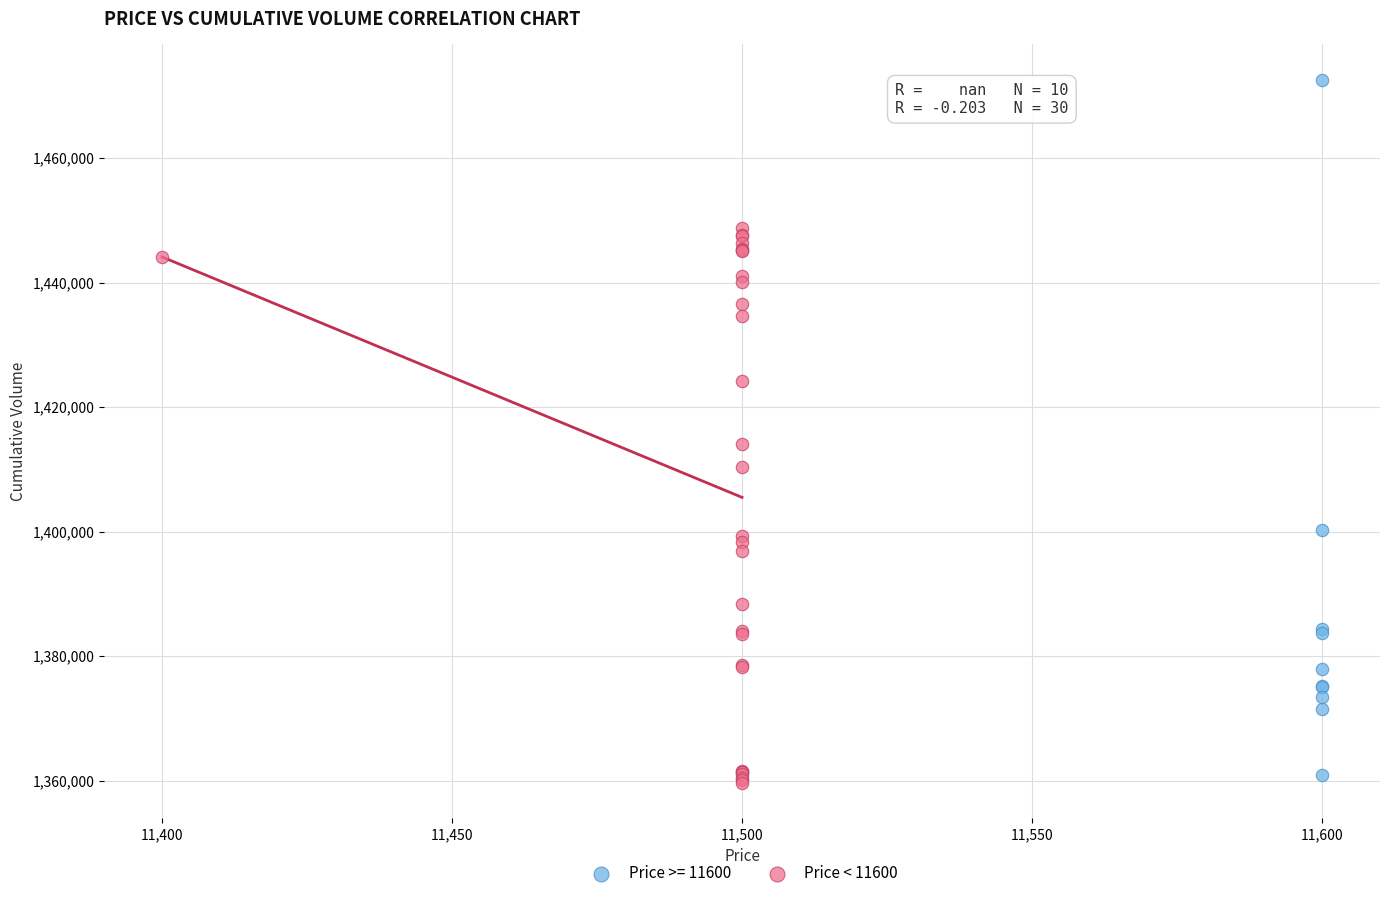

Which series has the widest spread of Y values?

Price >= 11600